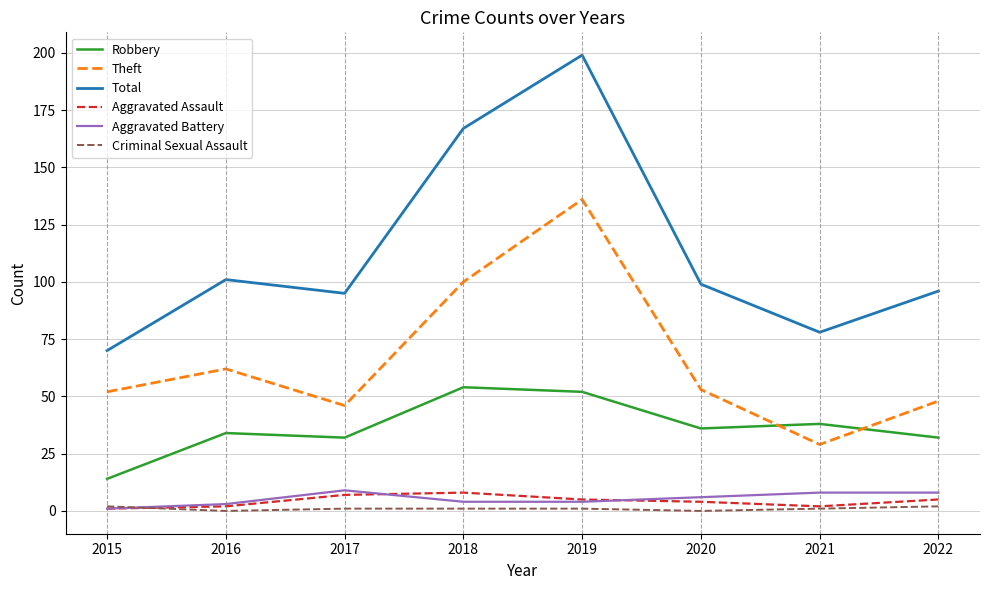

What are all the series names shown in the legend?

Robbery, Theft, Total, Aggravated Assault, Aggravated Battery, Criminal Sexual Assault